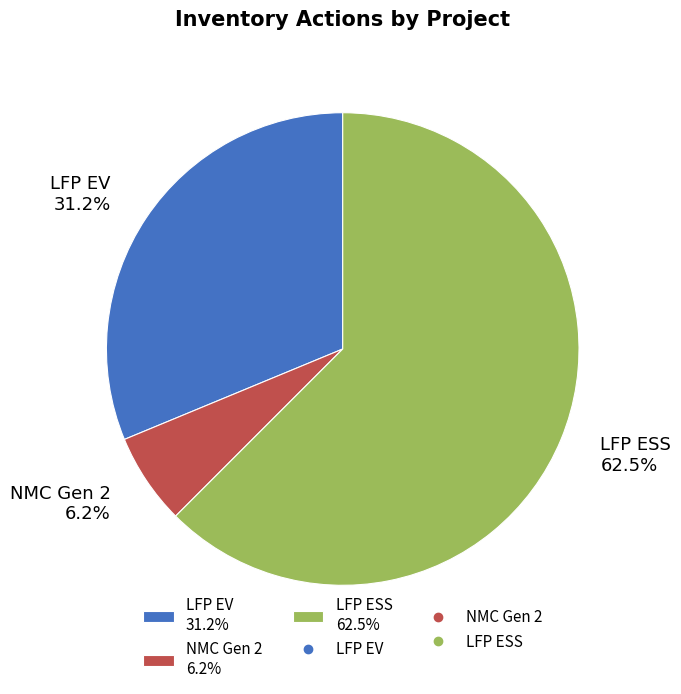

Is the sum of LFP EV 31.2% and NMC Gen 2 6.2% greater than half?

No